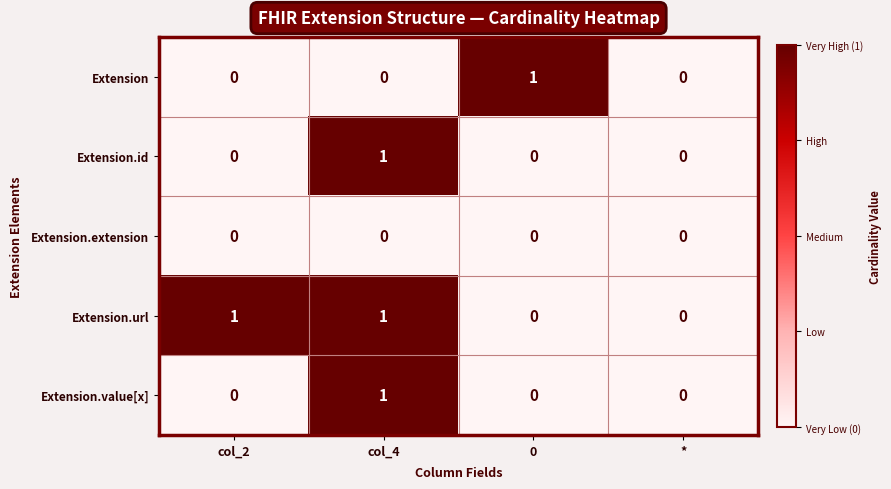

What is the difference between the highest and lowest values at col_2?

1